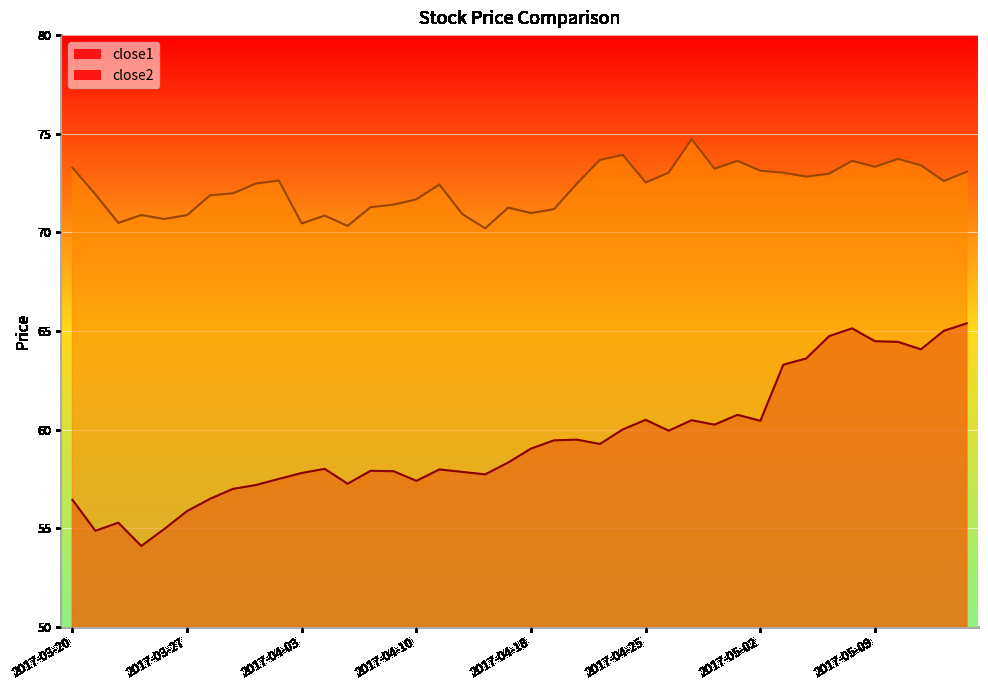

What are all the series names shown in the legend?

close1, close2